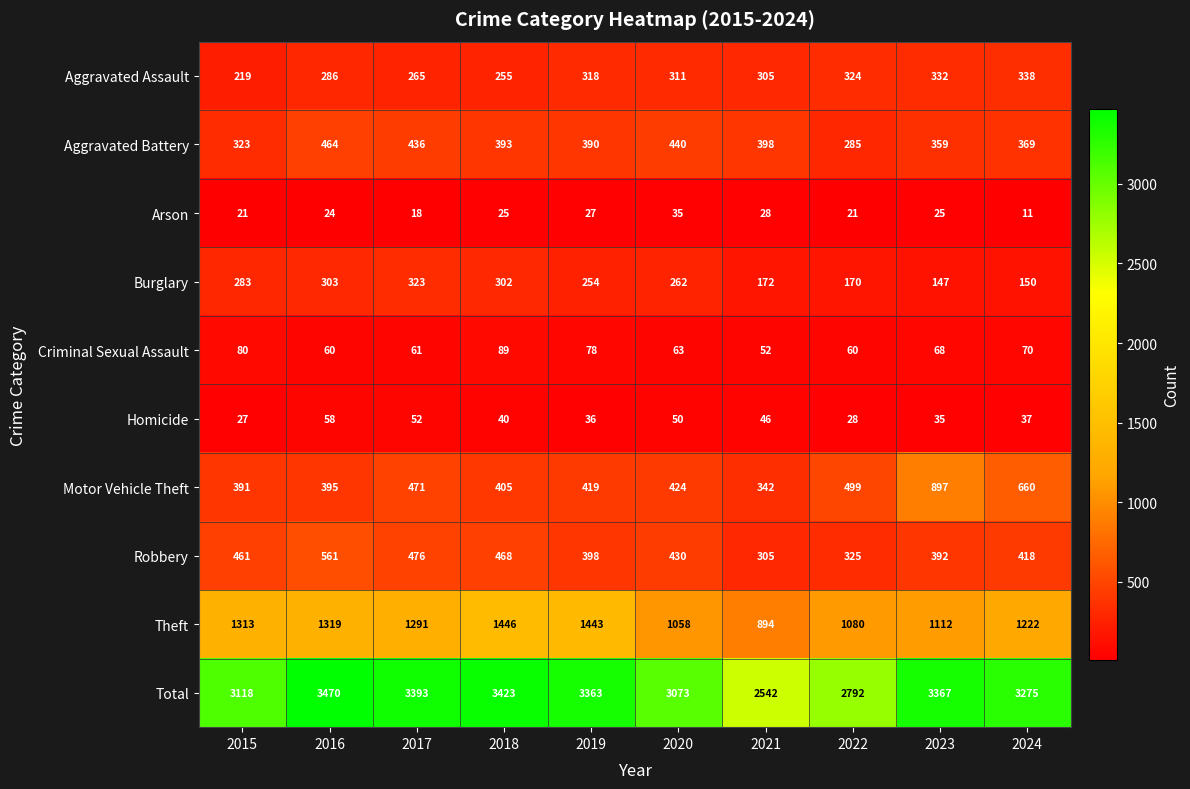

What is the lowest value of the Motor Vehicle Theft series?

342